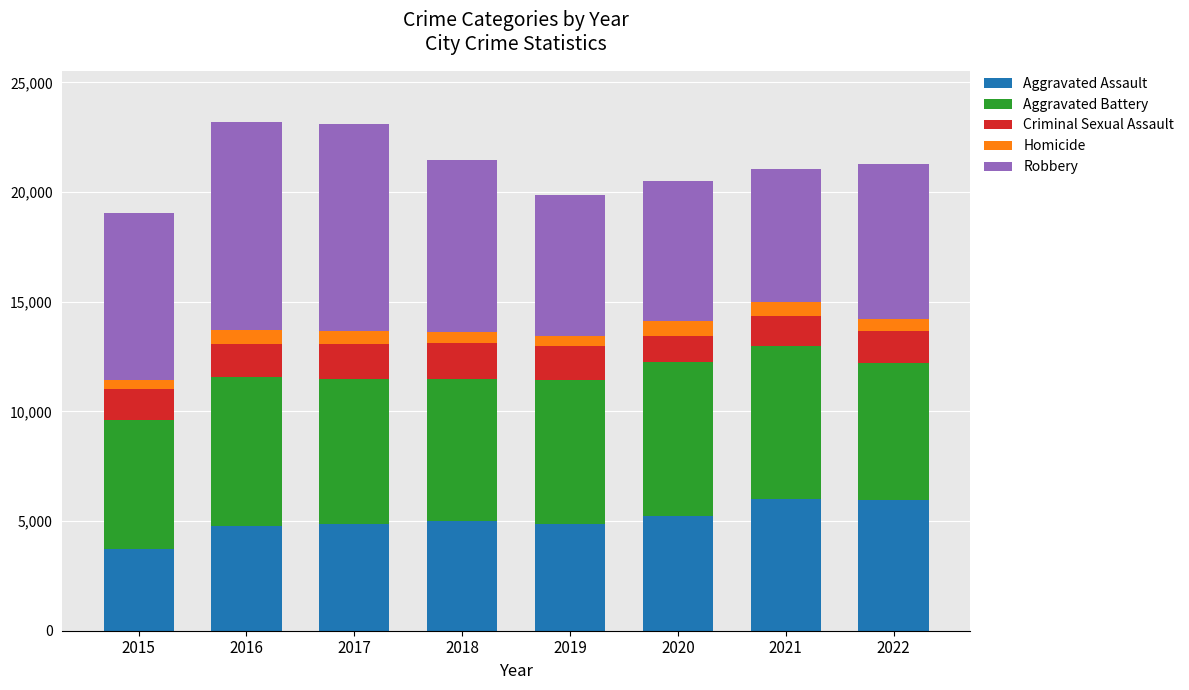

How many values in the Aggravated Assault series are below 5015?

4